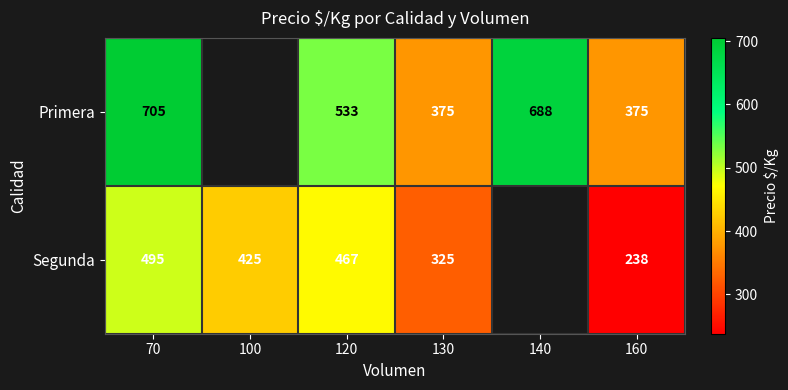

True or false: Primera has a value of 364.6 at 70.

False